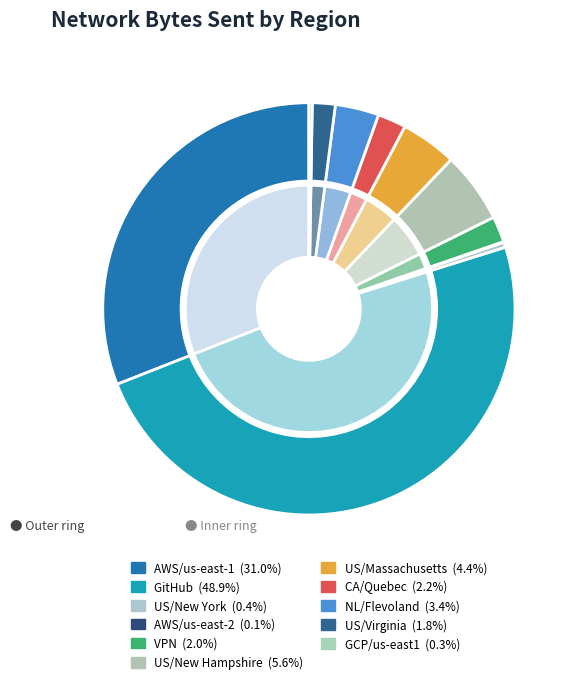

To the nearest percent, what is the average slice percentage?

9%